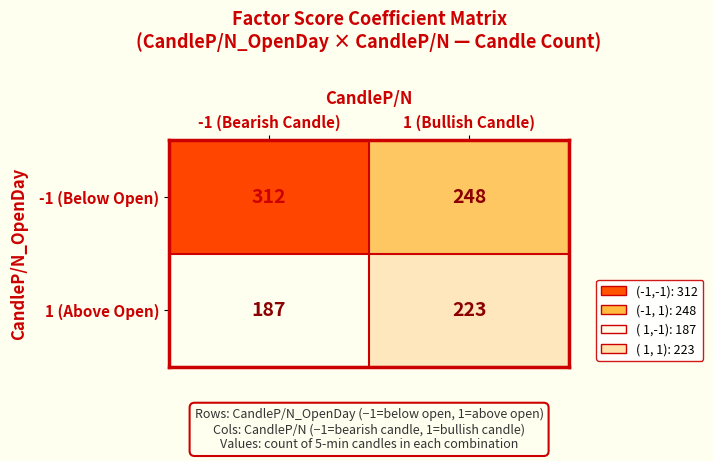

What is the total value across all series at 1 (Bullish Candle)?

471